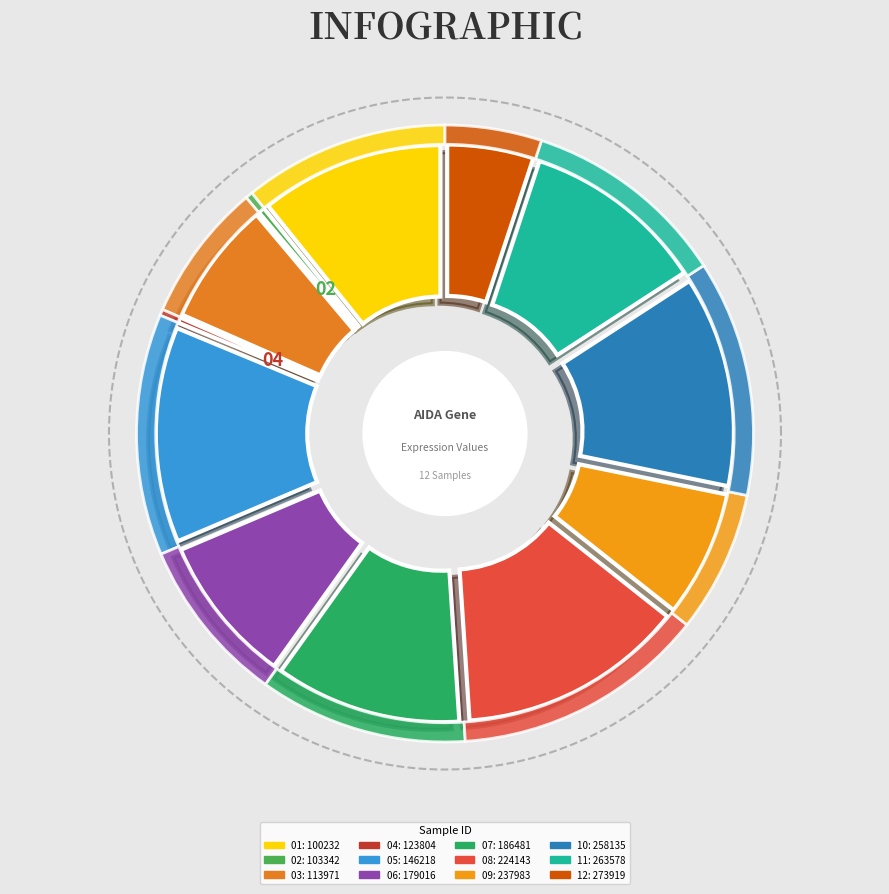

Does 146218 represent more than half of the total?

No